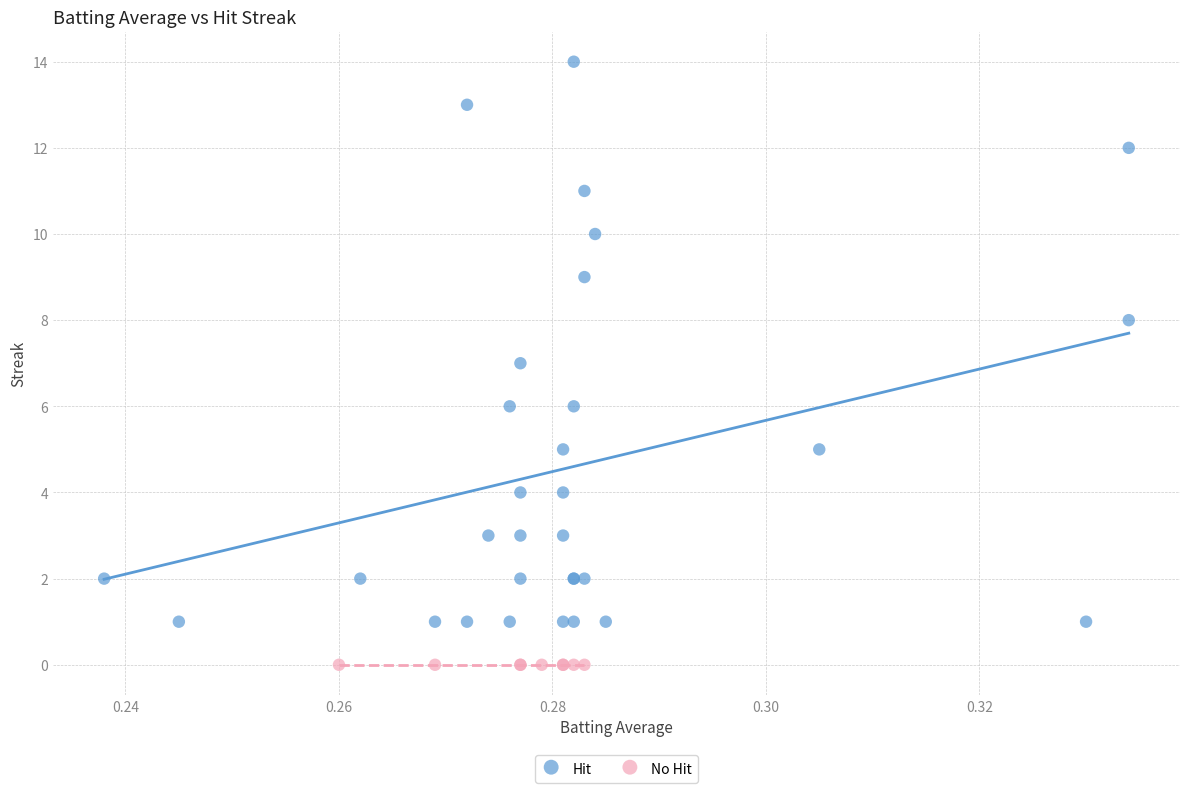

Which series contains the lowest Y value?

No Hit